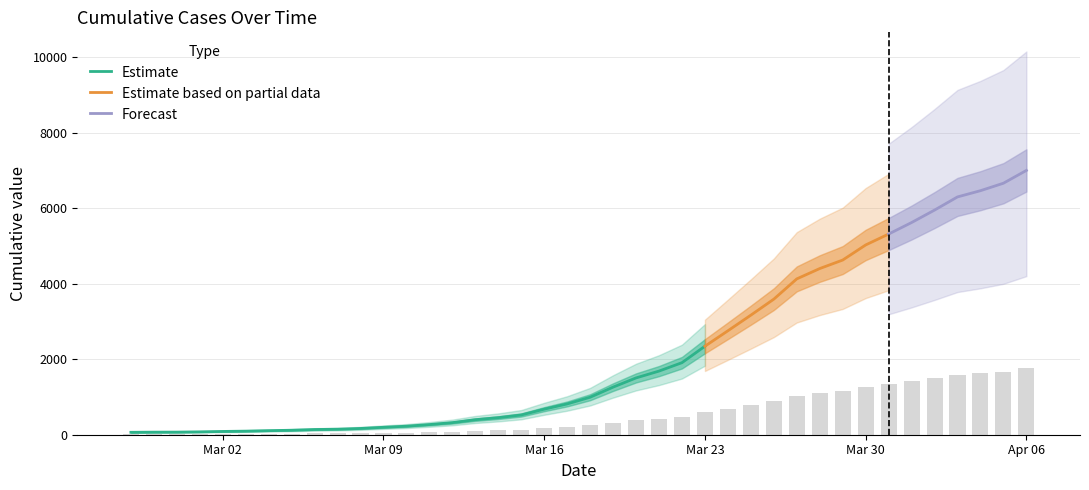

Where does the data first go above 249?

2020-03-18